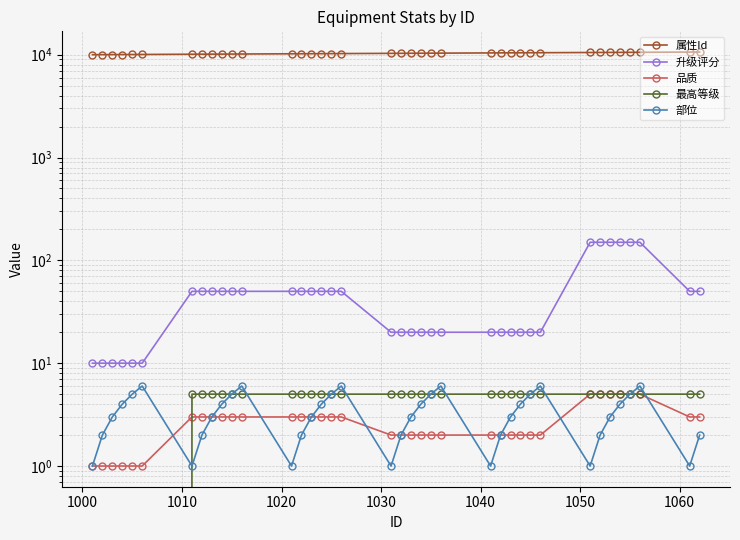

What is the average value of the 品质 series?

3